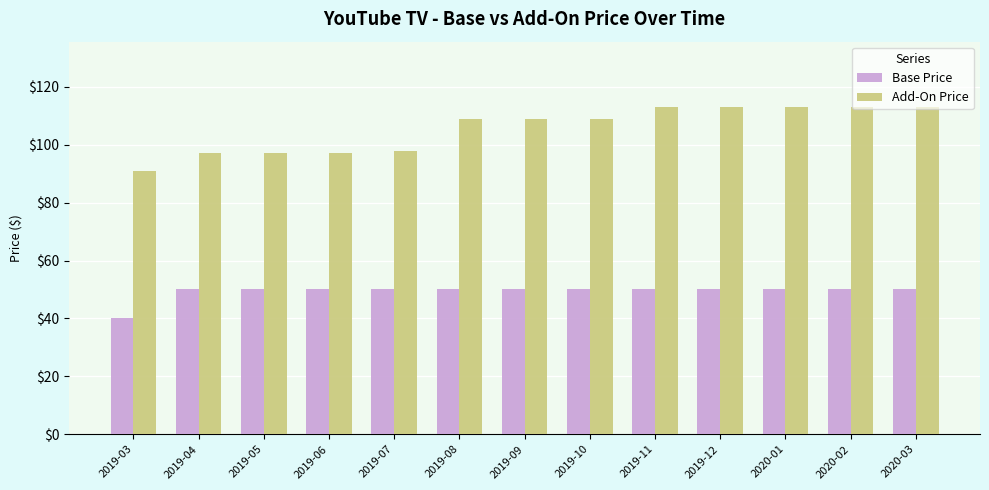

Reading left to right, extract all data points from this chart.

Base Price: 2019-03=40	2019-04=50	2019-05=50	2019-06=50	2019-07=50	2019-08=50	2019-09=50	2019-10=50	2019-11=50	2019-12=50	2020-01=50	2020-02=50	2020-03=50
Add-On Price: 2019-03=91	2019-04=97	2019-05=97	2019-06=97	2019-07=98	2019-08=109	2019-09=109	2019-10=109	2019-11=113	2019-12=113	2020-01=113	2020-02=113	2020-03=113